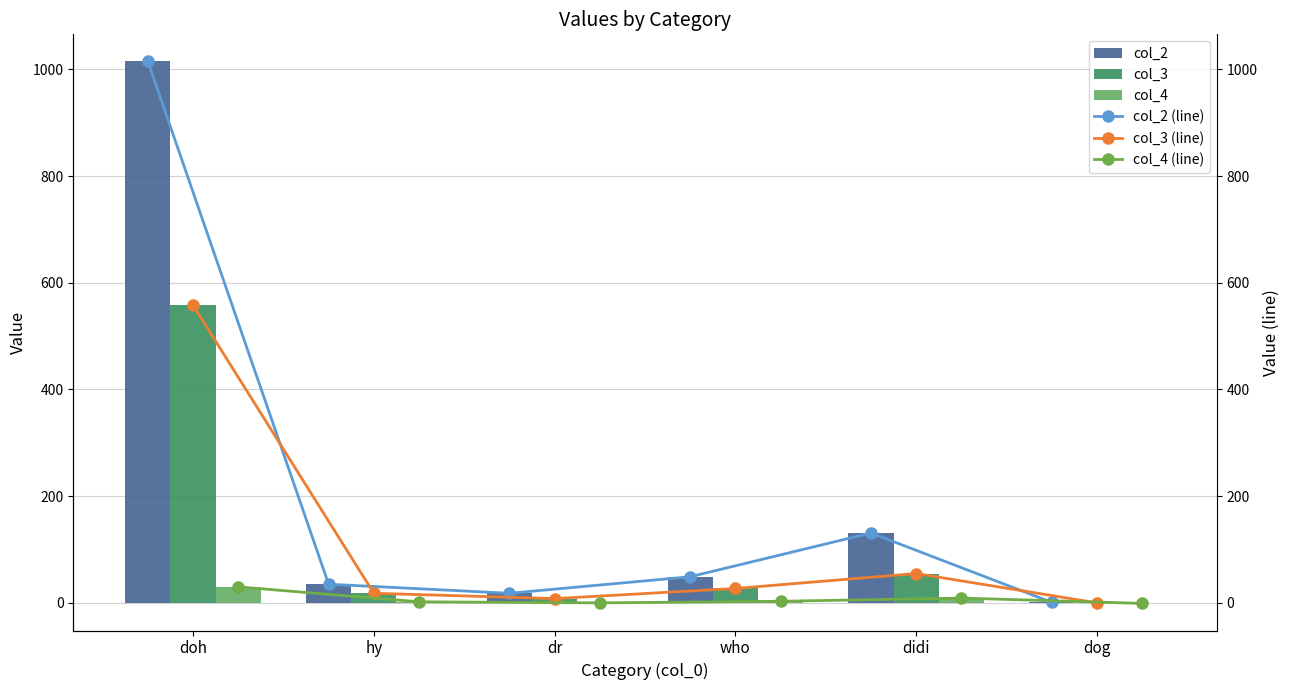

What are all the series names shown in the legend?

col_2, col_3, col_4, col_2 (line), col_3 (line), col_4 (line)